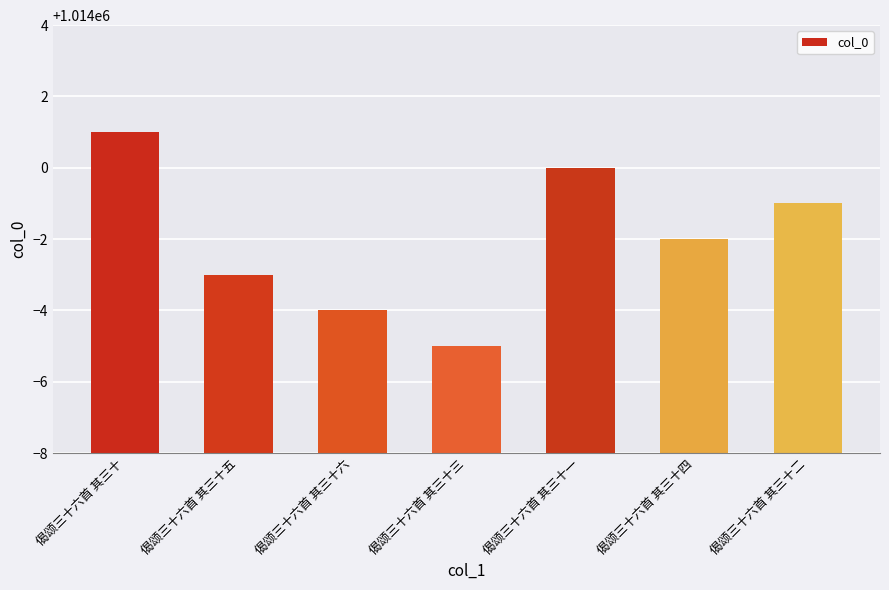

Reading left to right, transcribe all the data shown in this chart.

偈颂三十六首 其三十=1014001	偈颂三十六首 其三十五=1013997	偈颂三十六首 其三十六=1013996	偈颂三十六首 其三十三=1013995	偈颂三十六首 其三十一=1014000	偈颂三十六首 其三十四=1013998	偈颂三十六首 其三十二=1013999